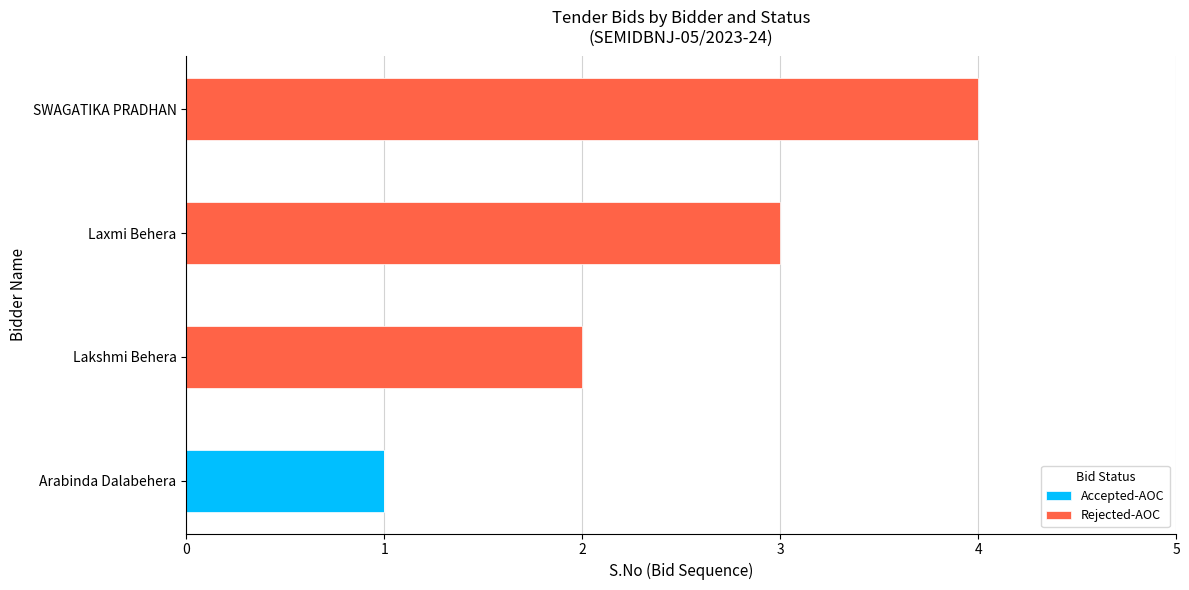

At which category is the sum across all series the highest?

SWAGATIKA PRADHAN